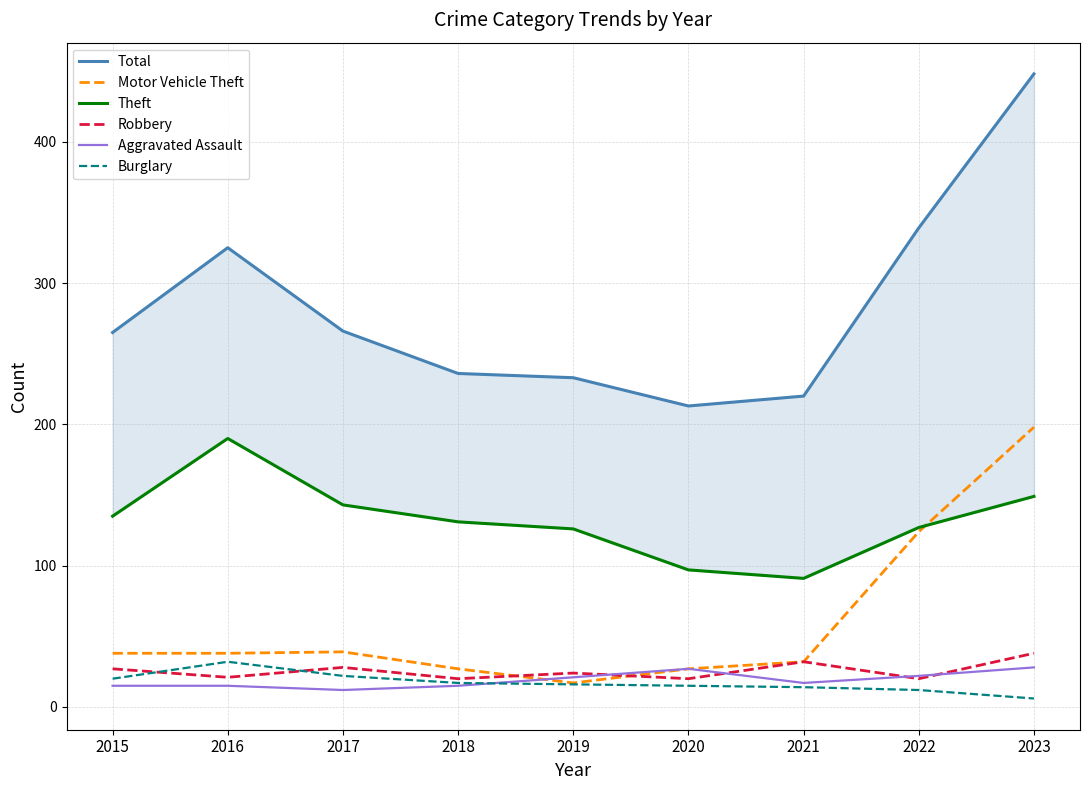

What is the highest value of the Theft series?

190